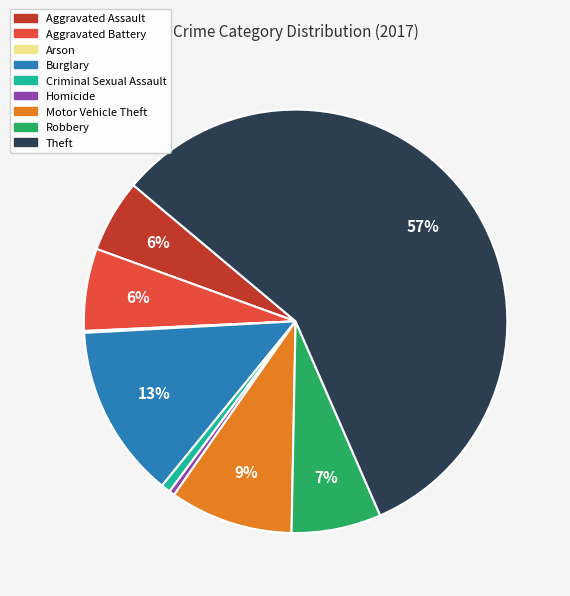

Combined, do Aggravated Battery and Criminal Sexual Assault account for over 50%?

No